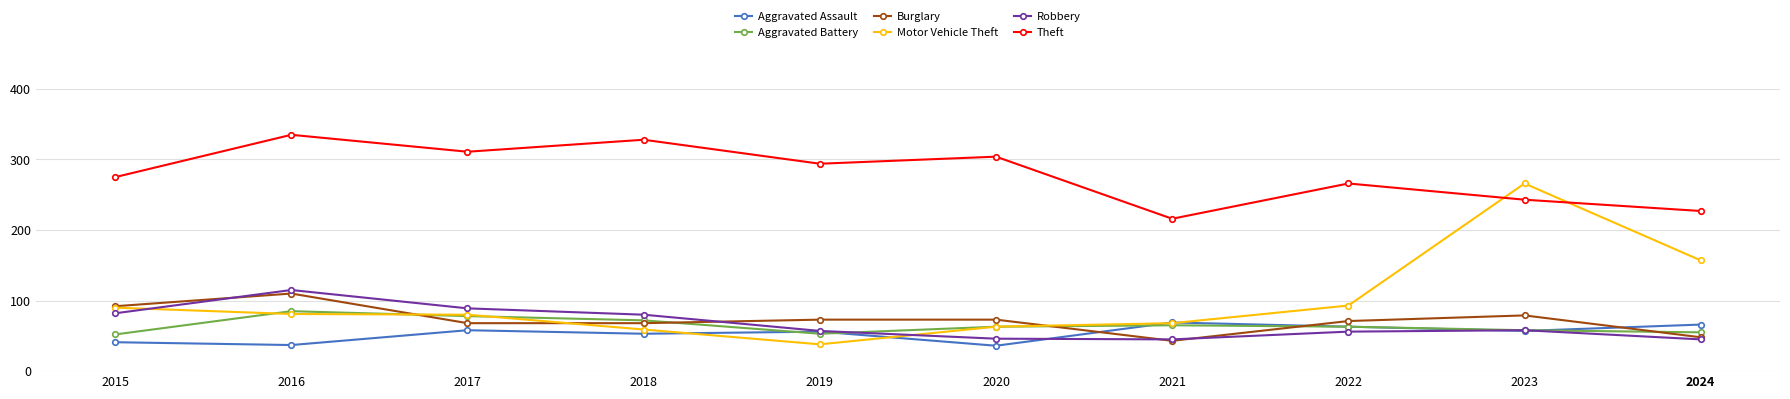

How many data points in Motor Vehicle Theft are less than 81?

5